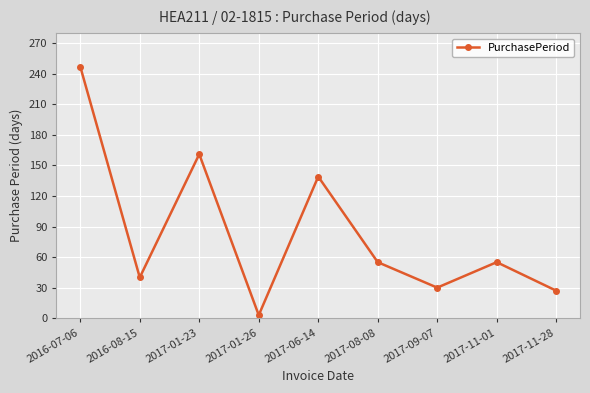

Is it true that the value at 2017-01-26 is 3?

True